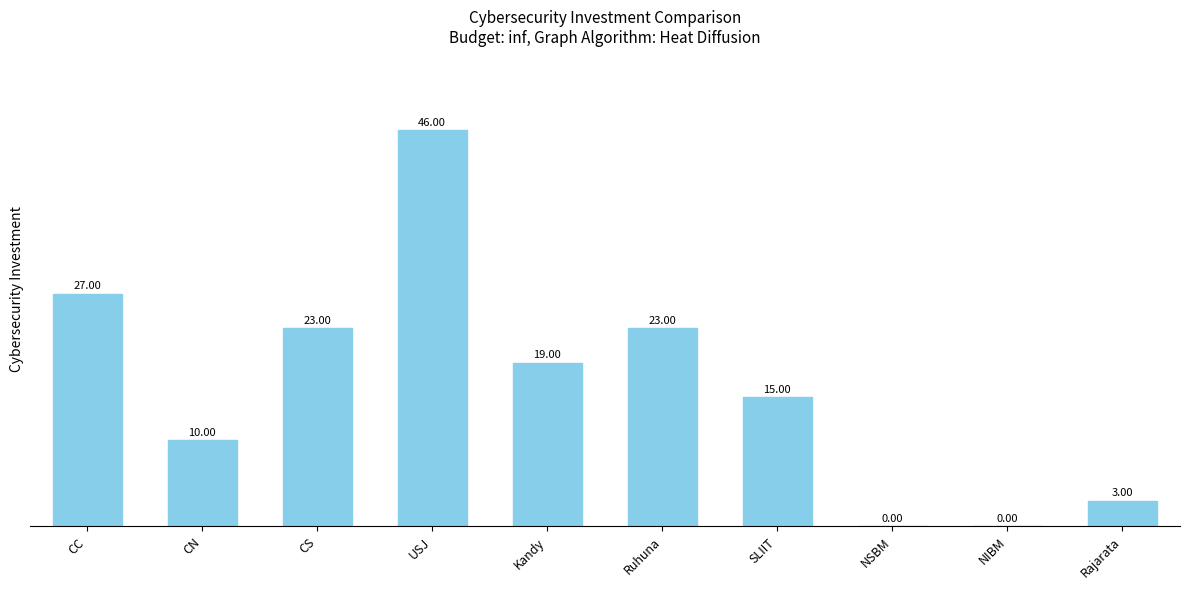

Does the chart contain stacked bars?

No